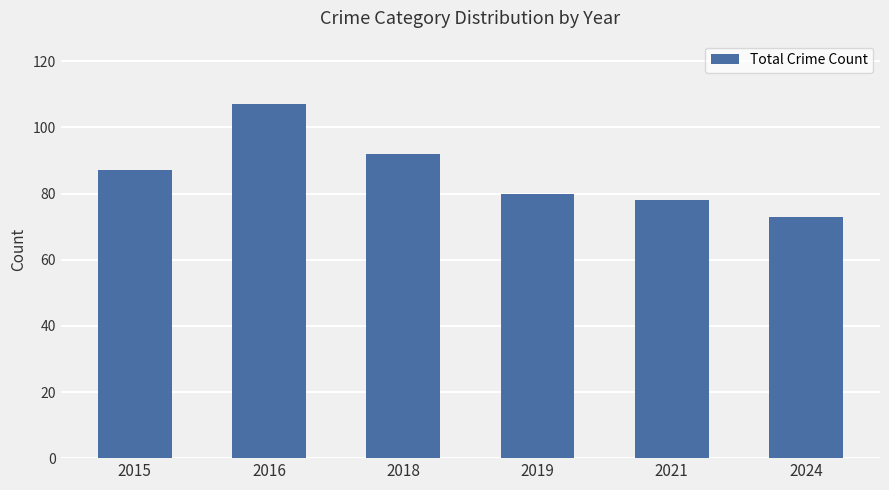

Is it true that the value at 2019 is 80?

True